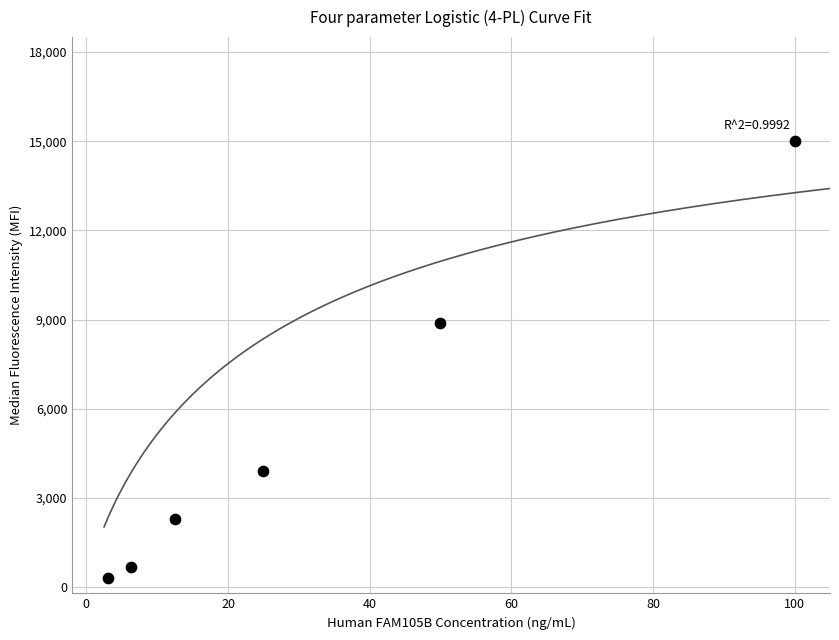

What Y value in the scatter plot is closest to 7650?

8900